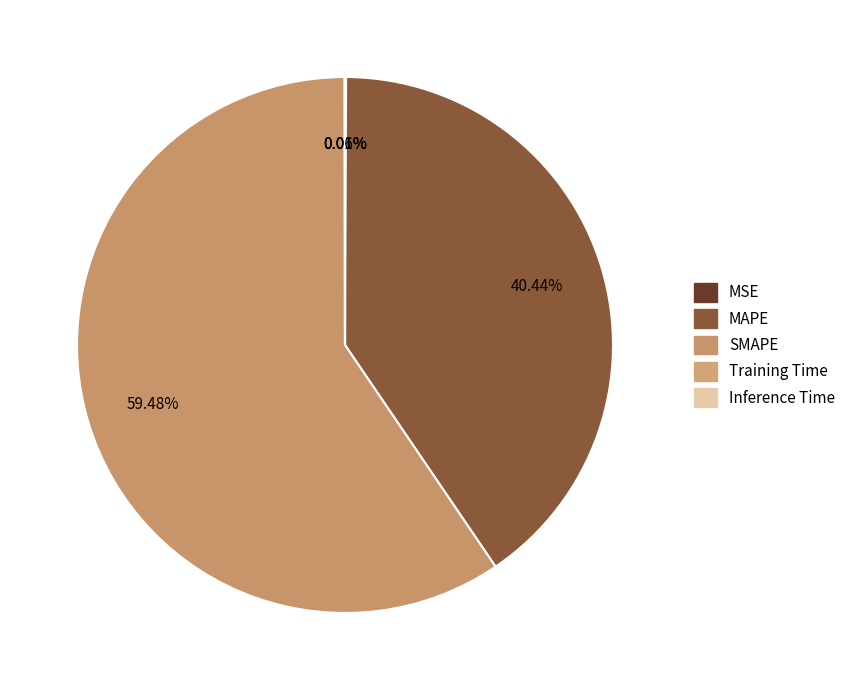

To the nearest percent, what is the difference between the largest and smallest slice percentages?

59%